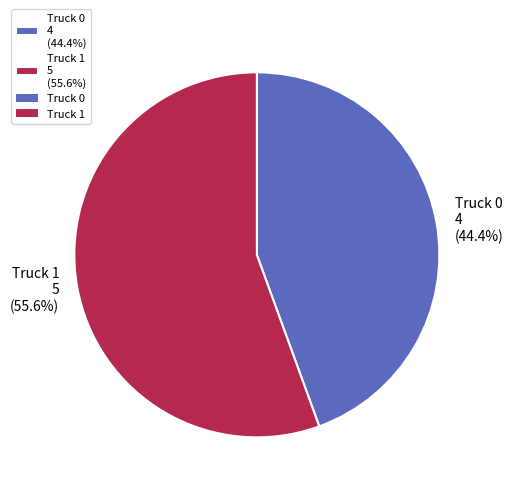

What is the ratio of the value at Truck 0 4 (44.4%) to the value at Truck 1 5 (55.6%)?

0.8